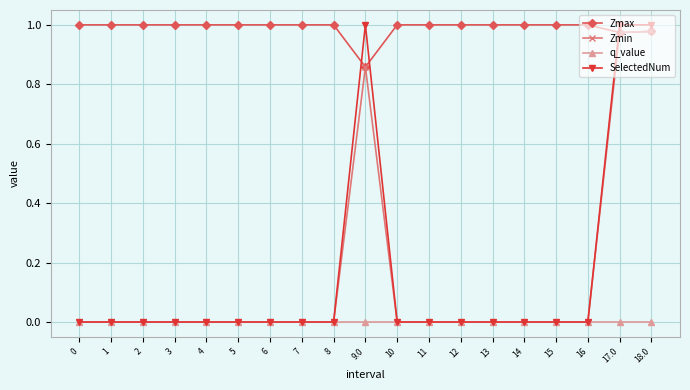

Which series has the widest spread of values?

SelectedNum